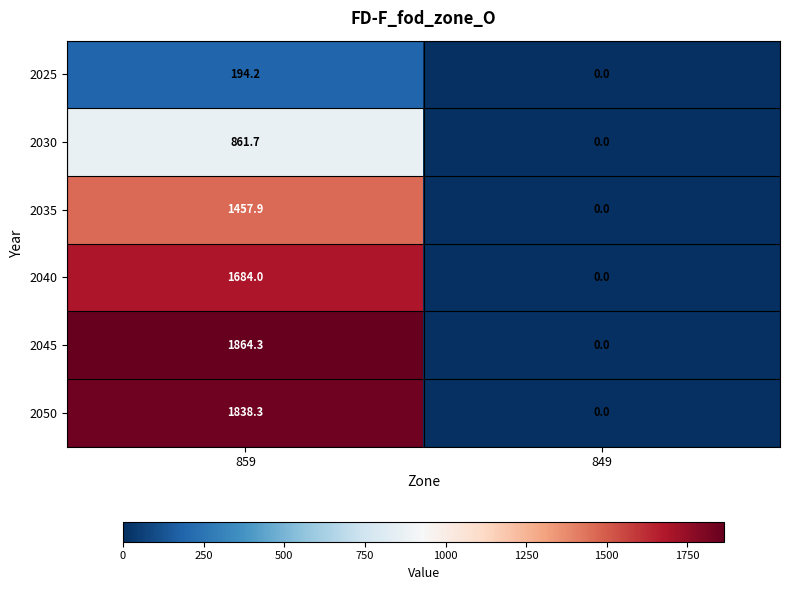

At which category is the sum across all series the highest?

859